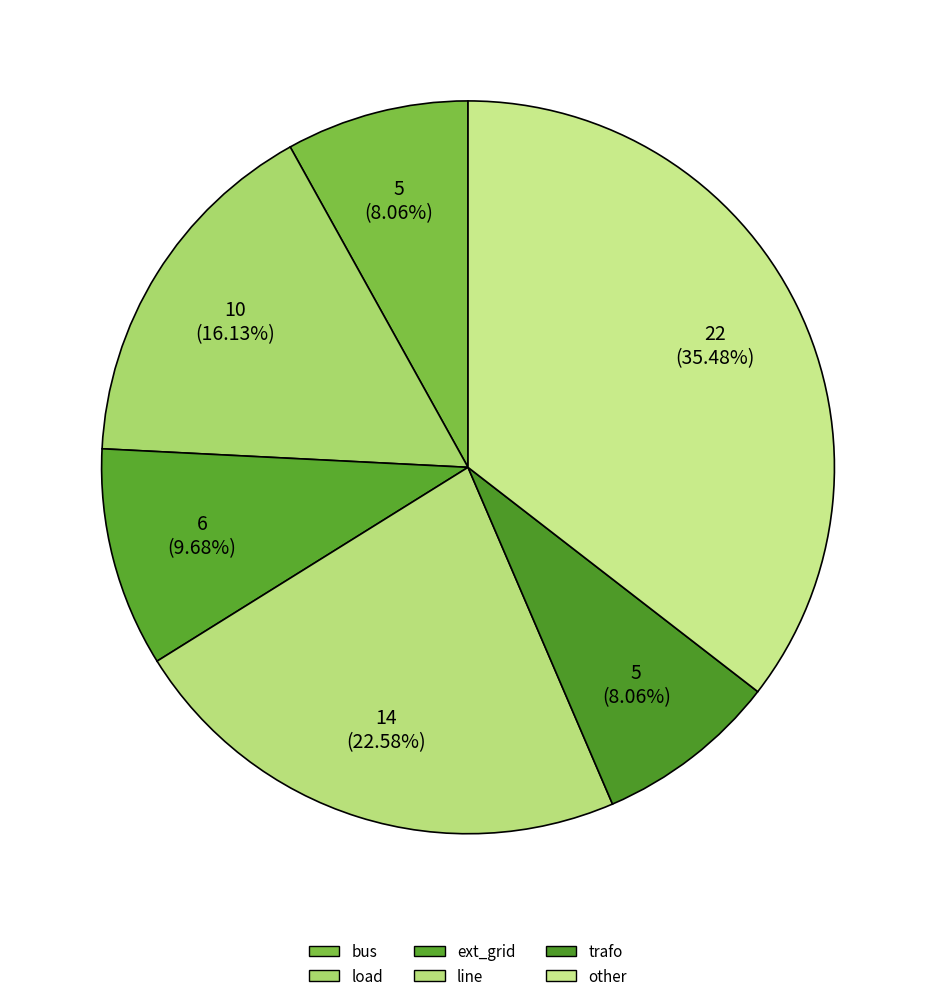

Do other and load together represent more than half of the pie?

Yes